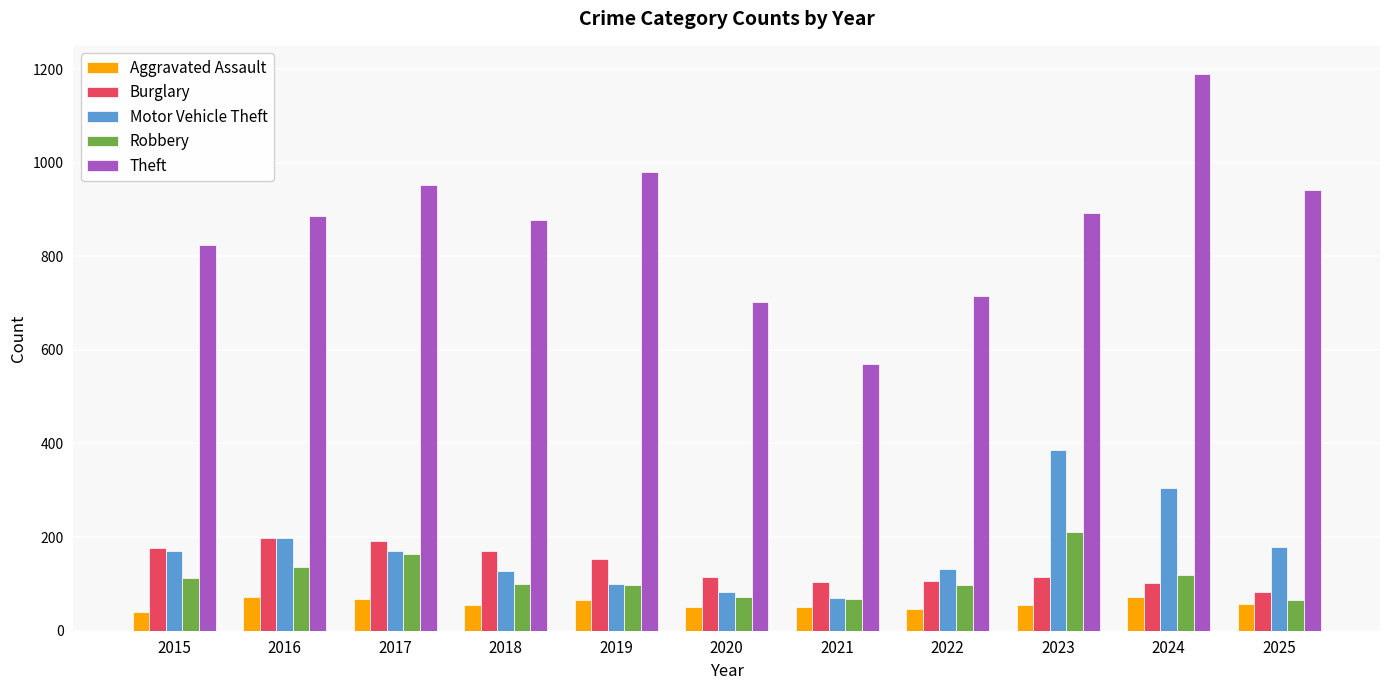

Read the Burglary value at 2025, to the nearest 50.

100